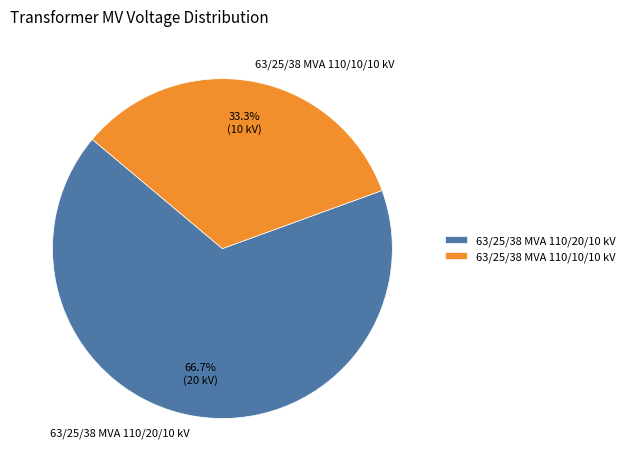

Does 63/25/38 MVA 110/20/10 kV represent more than half of the total?

Yes